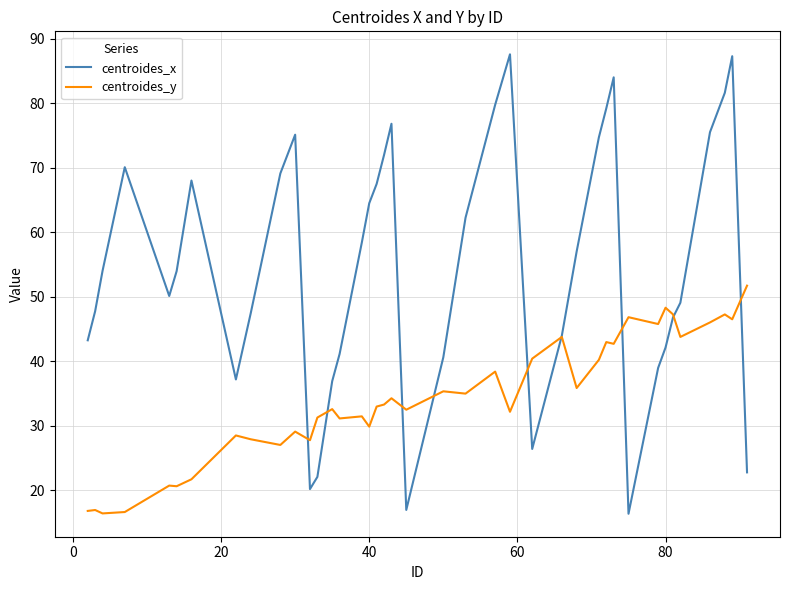

Which series has the largest range (max minus min)?

centroides_x